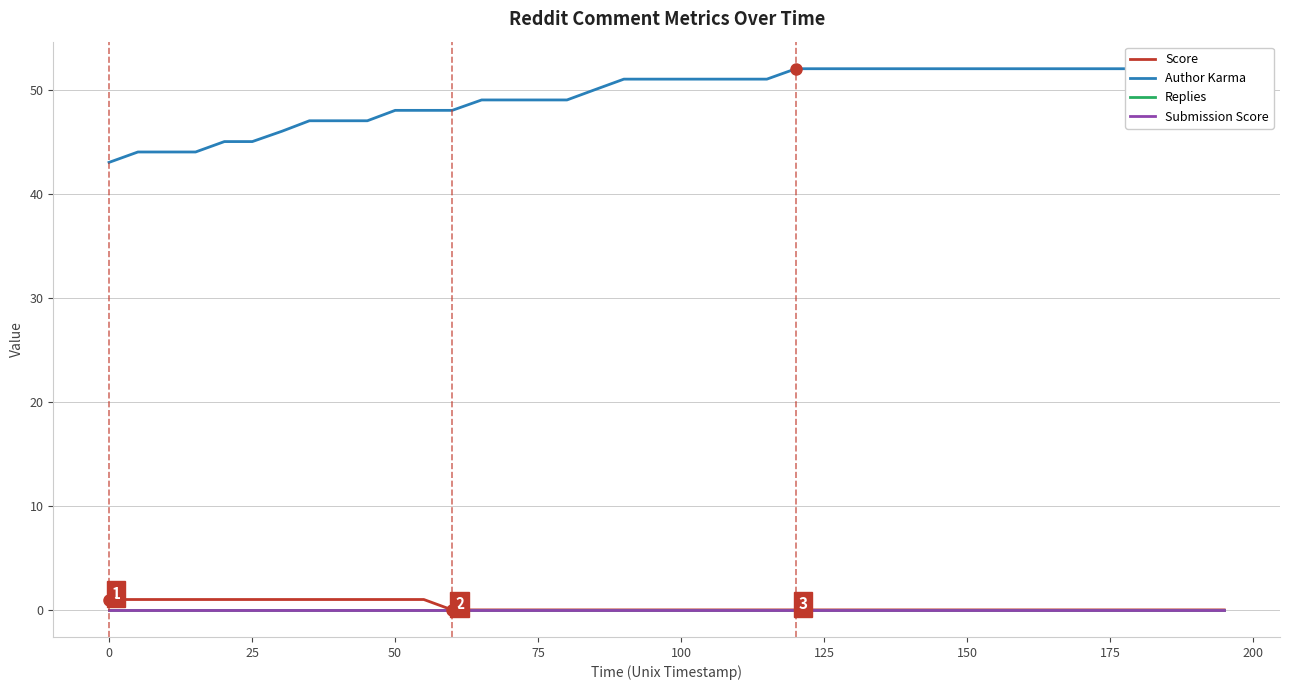

What is the value of the Score point at the 8th from the left?

1